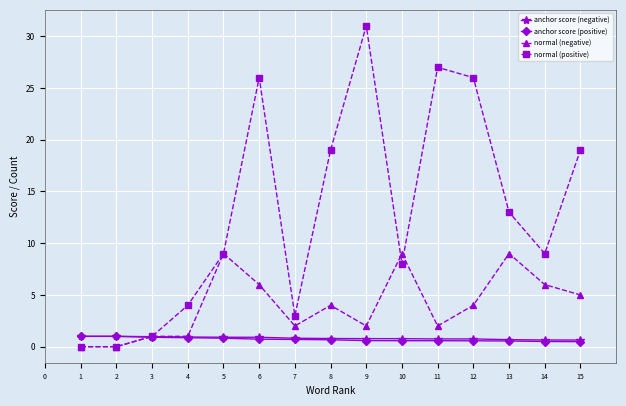

What is the difference between the second highest and second lowest values in the anchor score (positive) series?

0.5